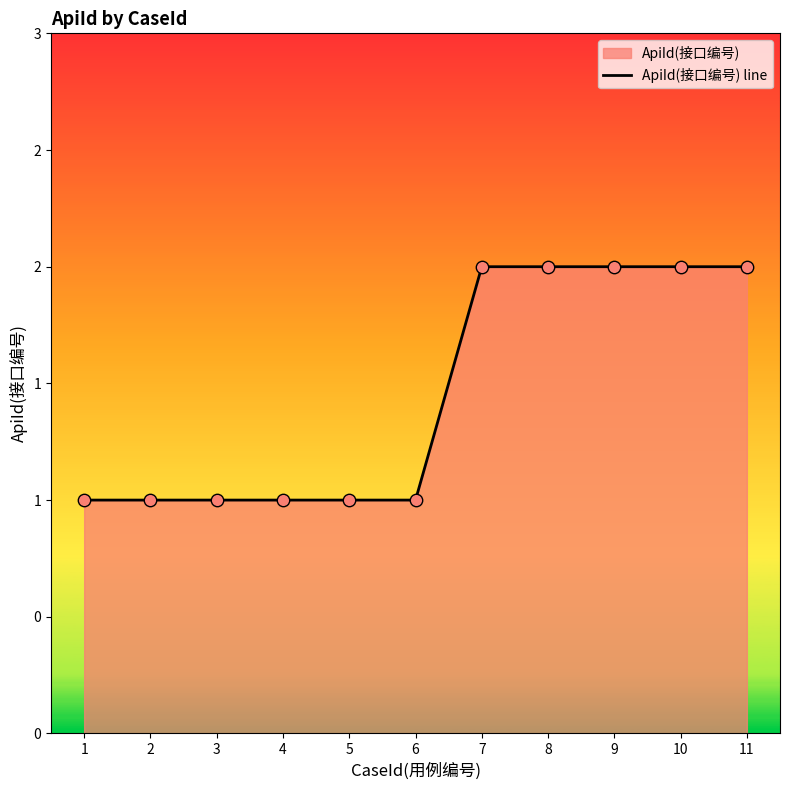

What is the change in value from 5 to 11?

+1